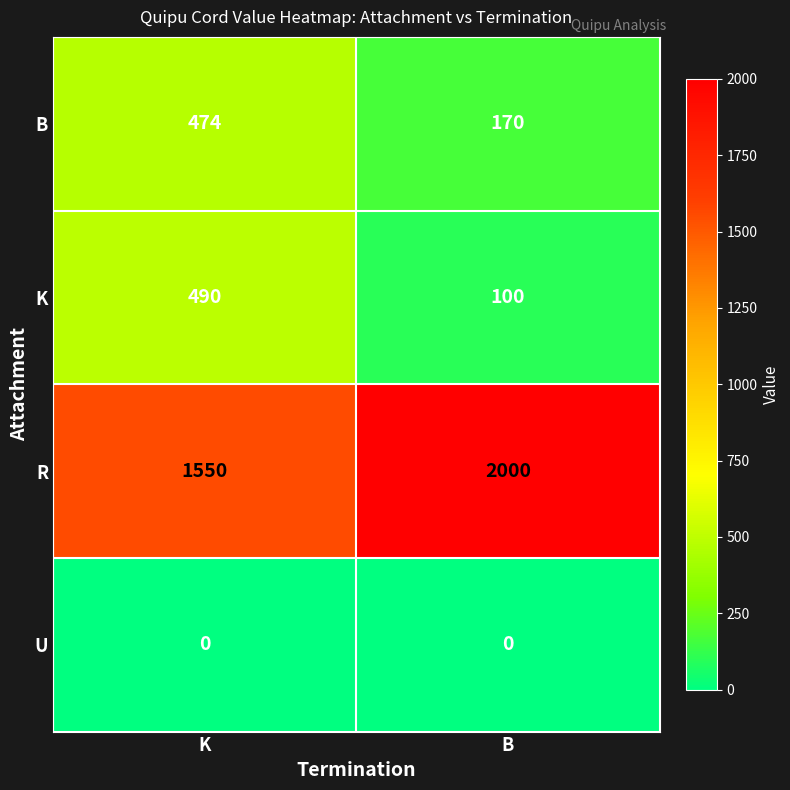

Which series has the widest spread of values?

R